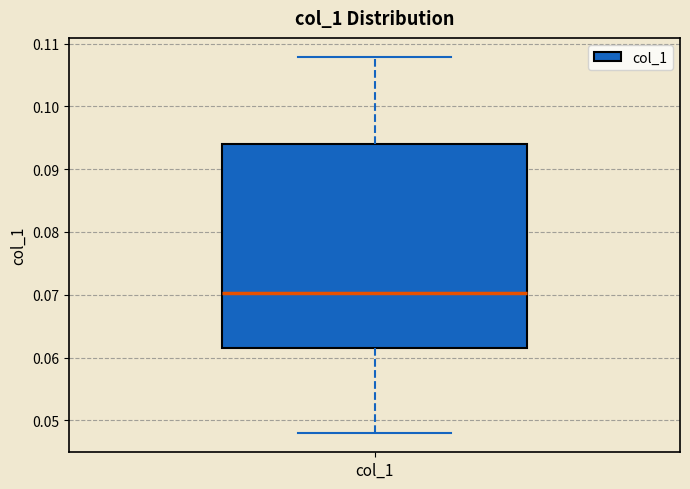

Where is the upper edge of the box for col_1 on the y-axis? The values are not printed on the chart, so give them approximately, as read against the axis.

0.094